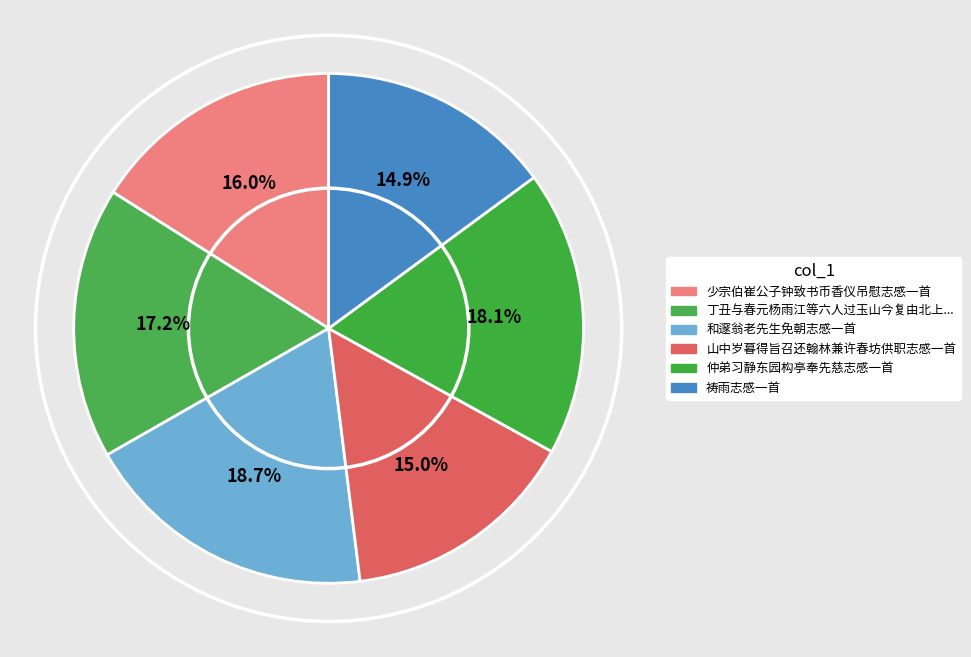

What is the total percentage of 仲弟习静东园构亭奉先慈志感一首 and 祷雨志感一首?

33.0%